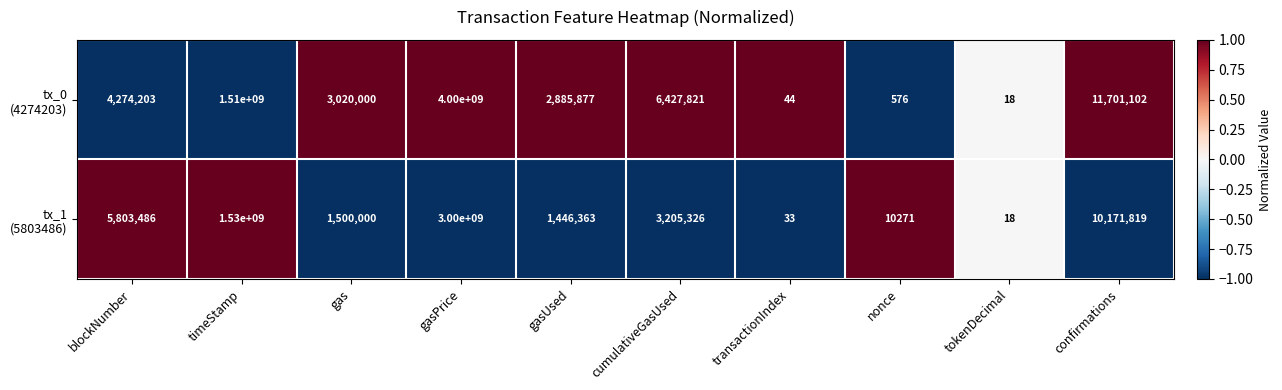

What is the difference between the highest and lowest values at nonce?

9695